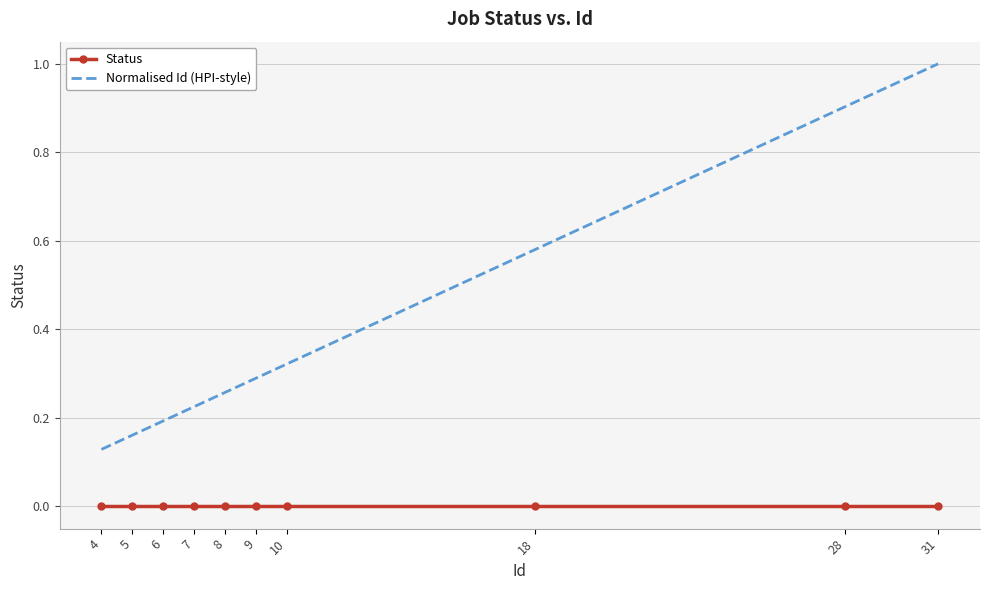

The value of Normalised Id (HPI-style) at 28 is 0.9. True or false?

True